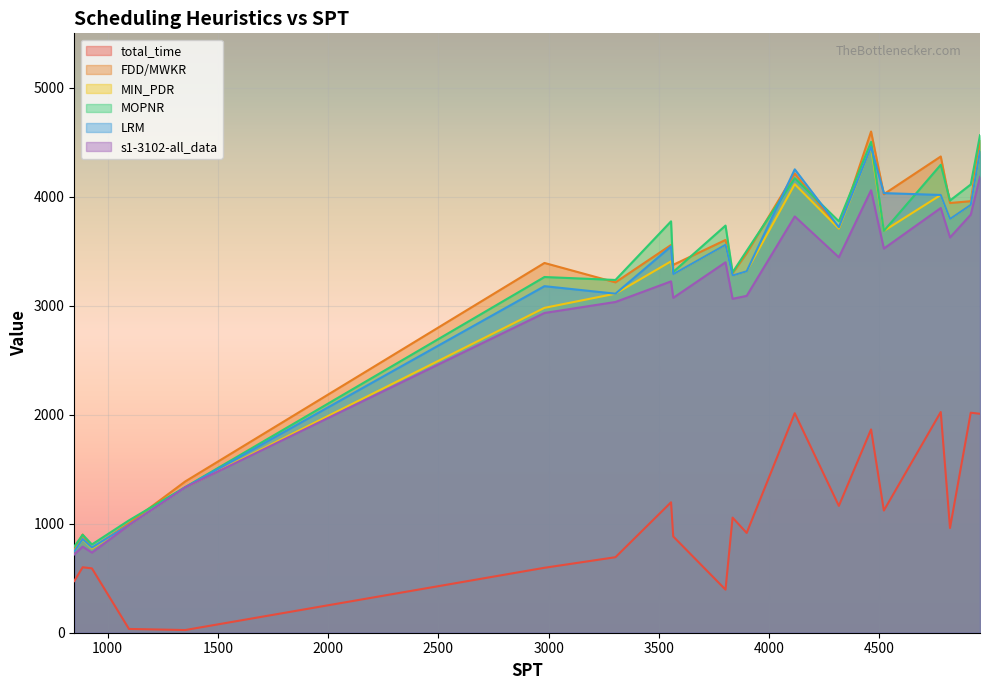

What is the sum of all LRM values?

60615.0